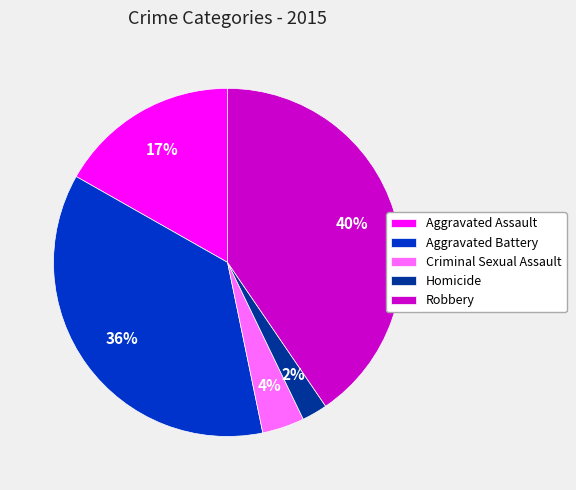

Do Aggravated Battery and Homicide together represent more than half of the pie?

No